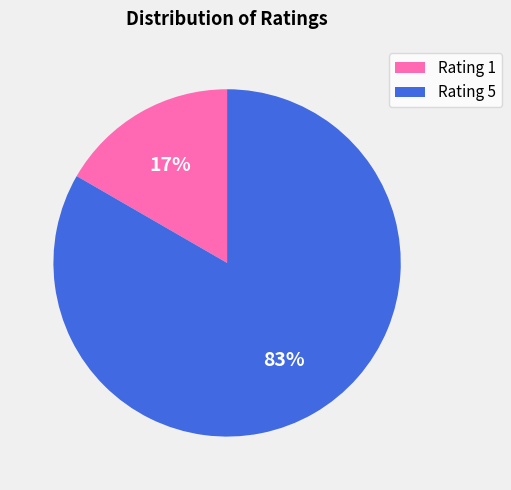

Which has a higher value, Rating 1 or Rating 5?

Rating 5